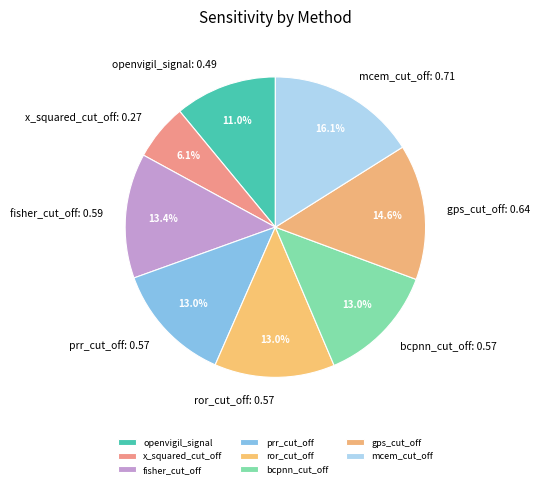

What is the largest slice in the pie chart?

mcem_cut_off